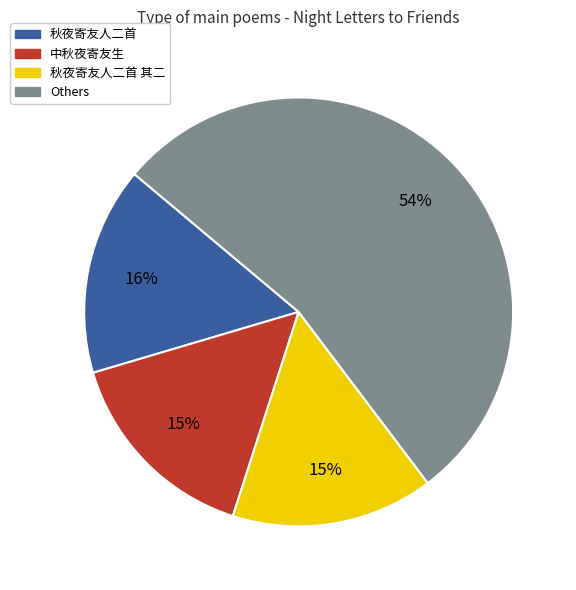

To the nearest percent, what is the combined percentage of 中秋夜寄友生 and 秋夜寄友人二首?

31%